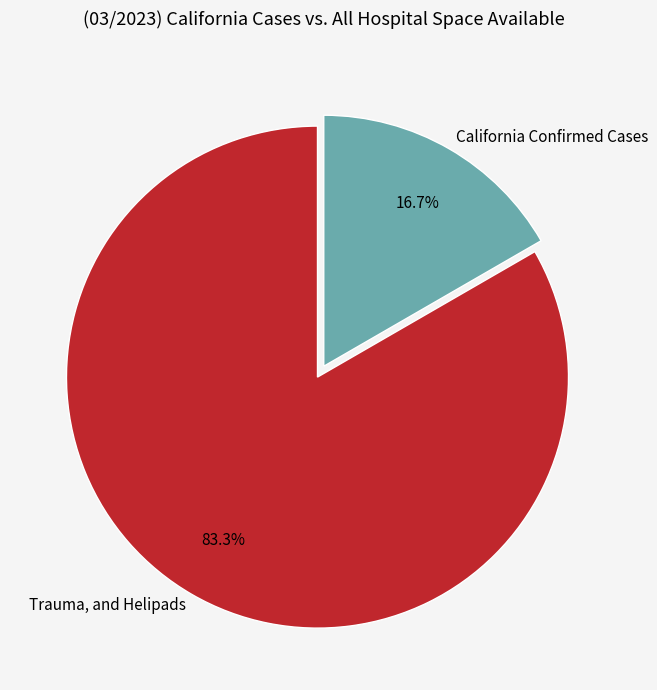

Does any single category account for the majority?

Yes